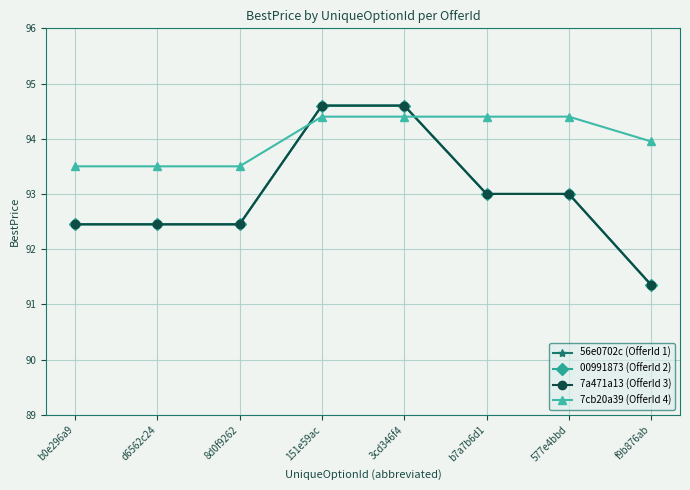

Is this an area chart (filled region under the line)?

No